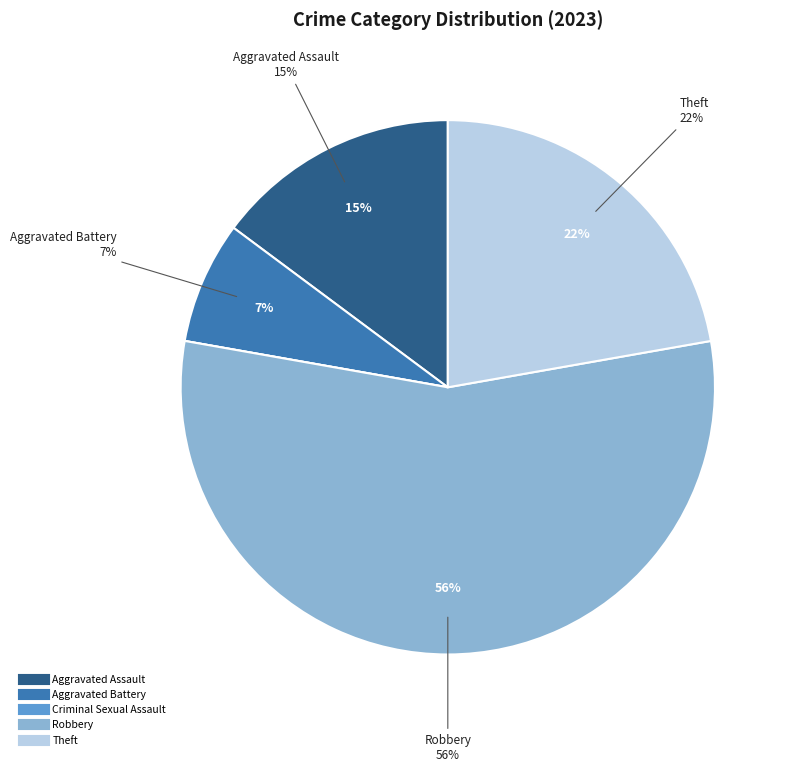

Is there a majority slice in this chart?

Yes